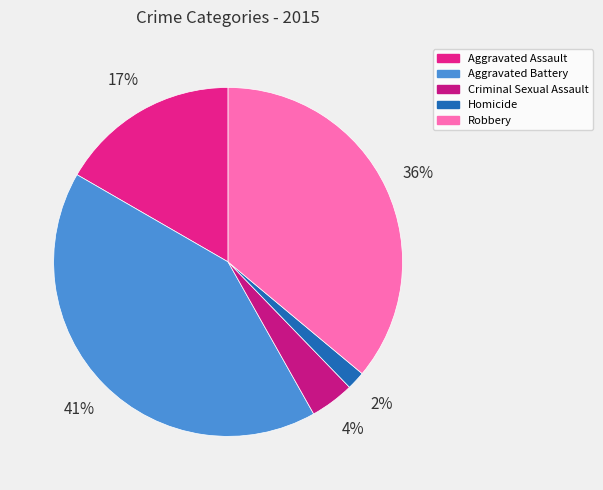

Is it true that Robbery is 36% of the pie?

True